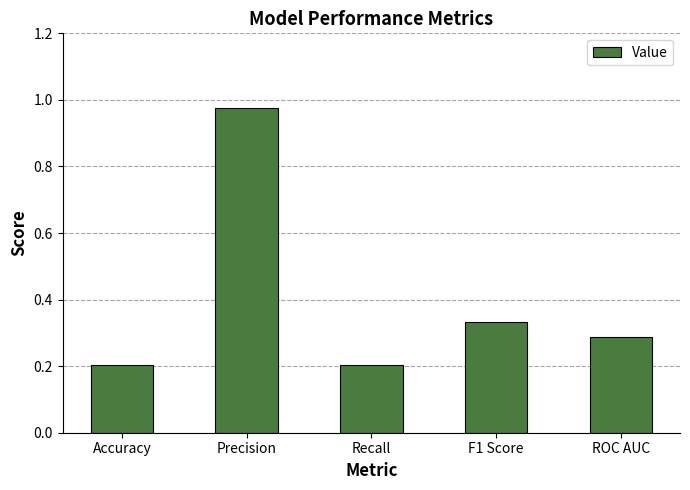

Which has a higher value, Precision or ROC AUC?

Precision